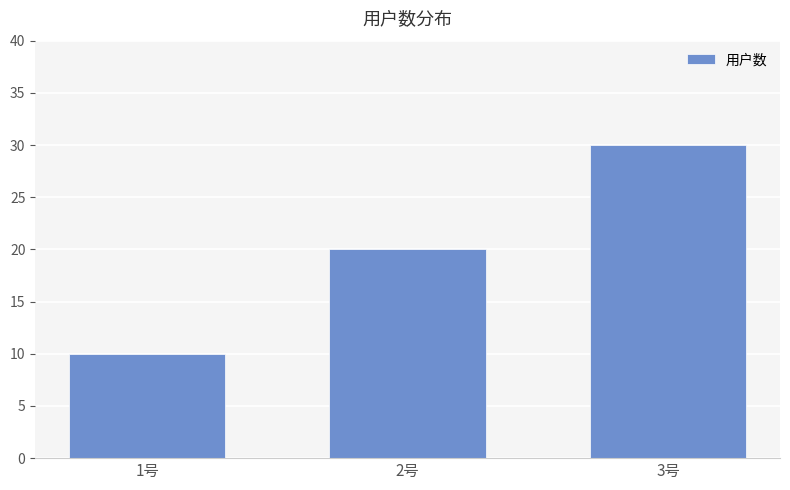

What is the difference between the values at 2号 and 3号?

10